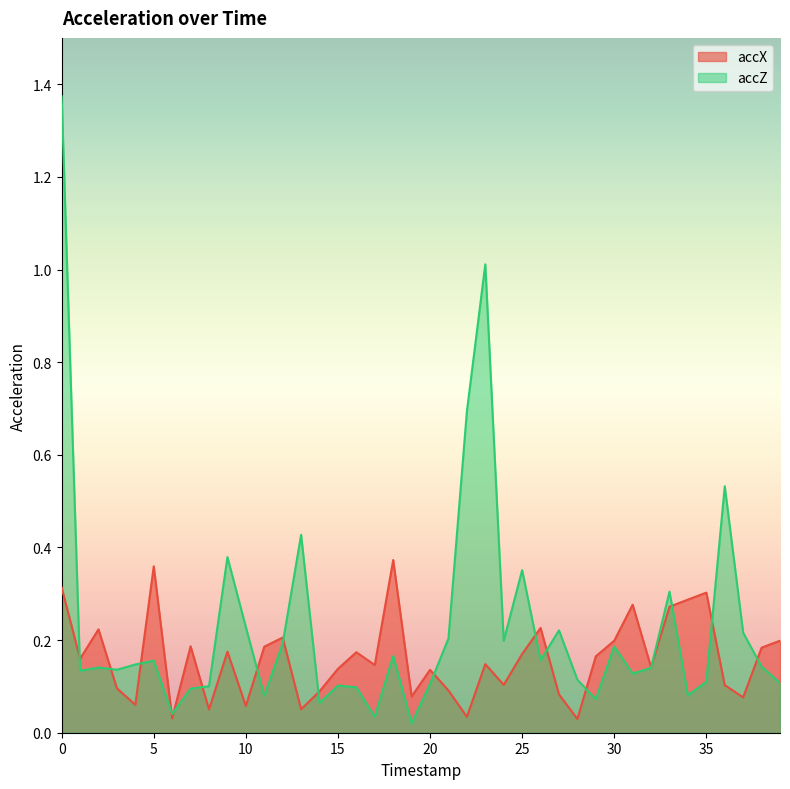

What is the difference between the highest and lowest values at 13?

0.4